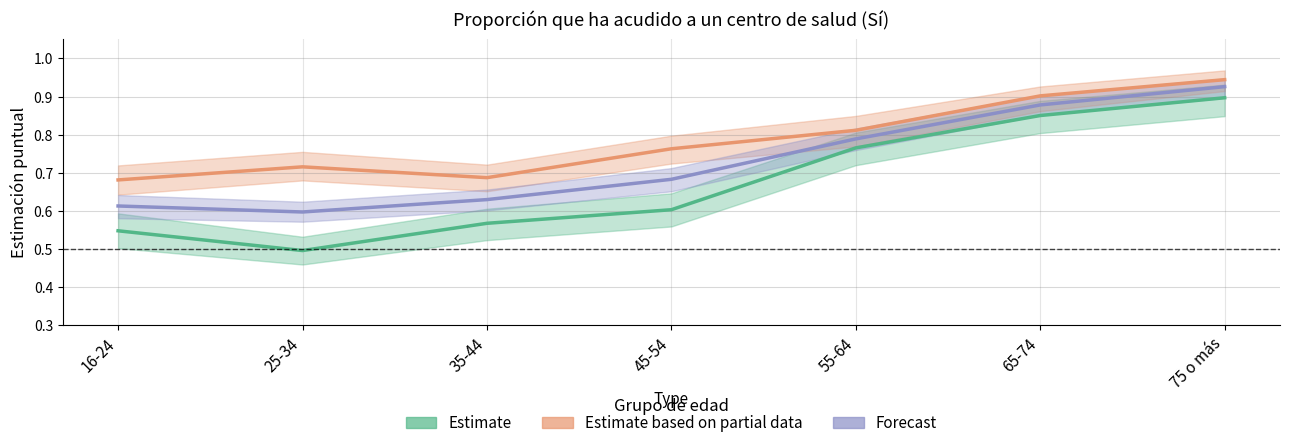

What position from the left is 25-34?

2